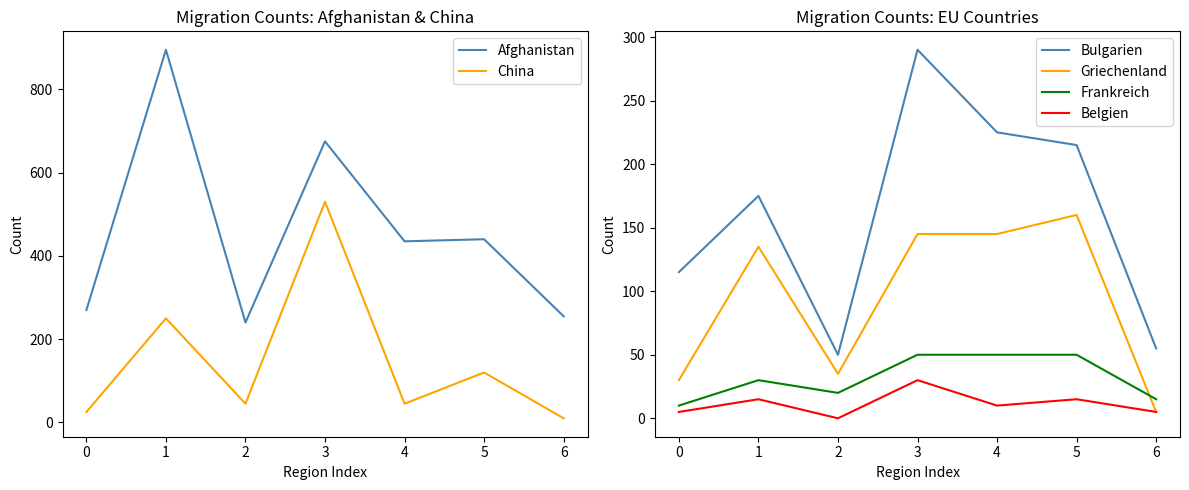

True or false: Afghanistan and Bulgarien cross at least once.

False